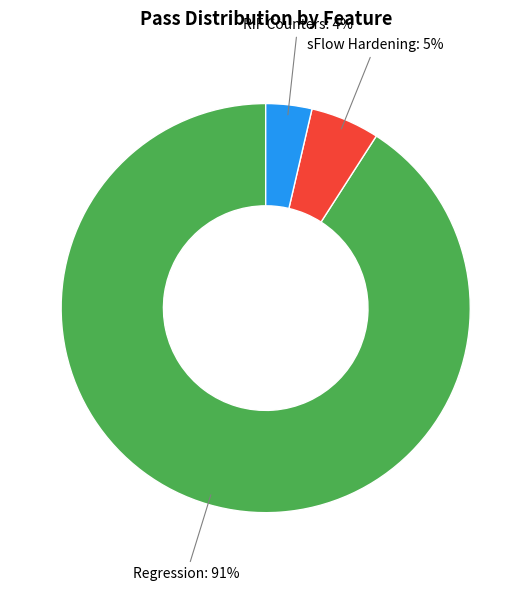

Is there a majority slice in this chart?

Yes